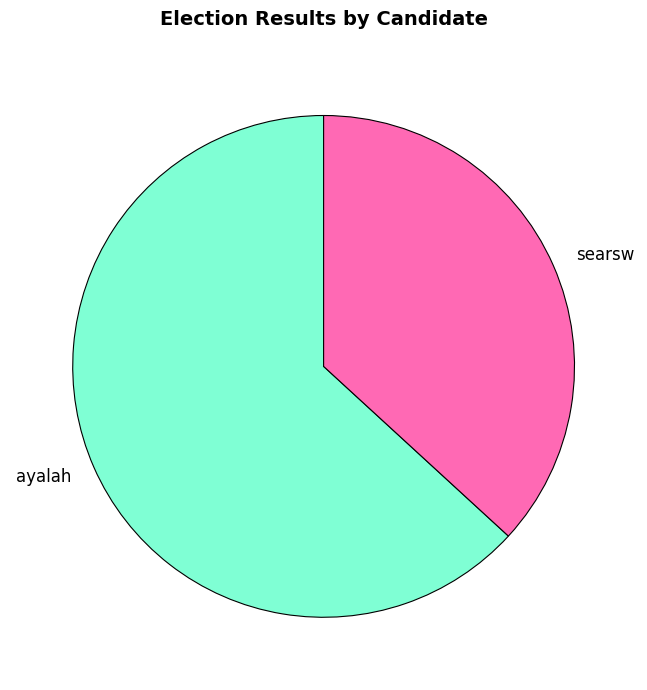

Rank the categories by value from highest to lowest.

ayalah, searsw